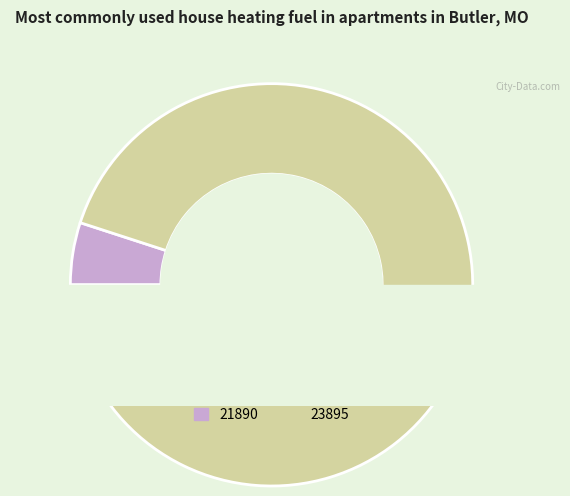

To the nearest percent, what is the combined percentage of 21890 and 23895?

100%